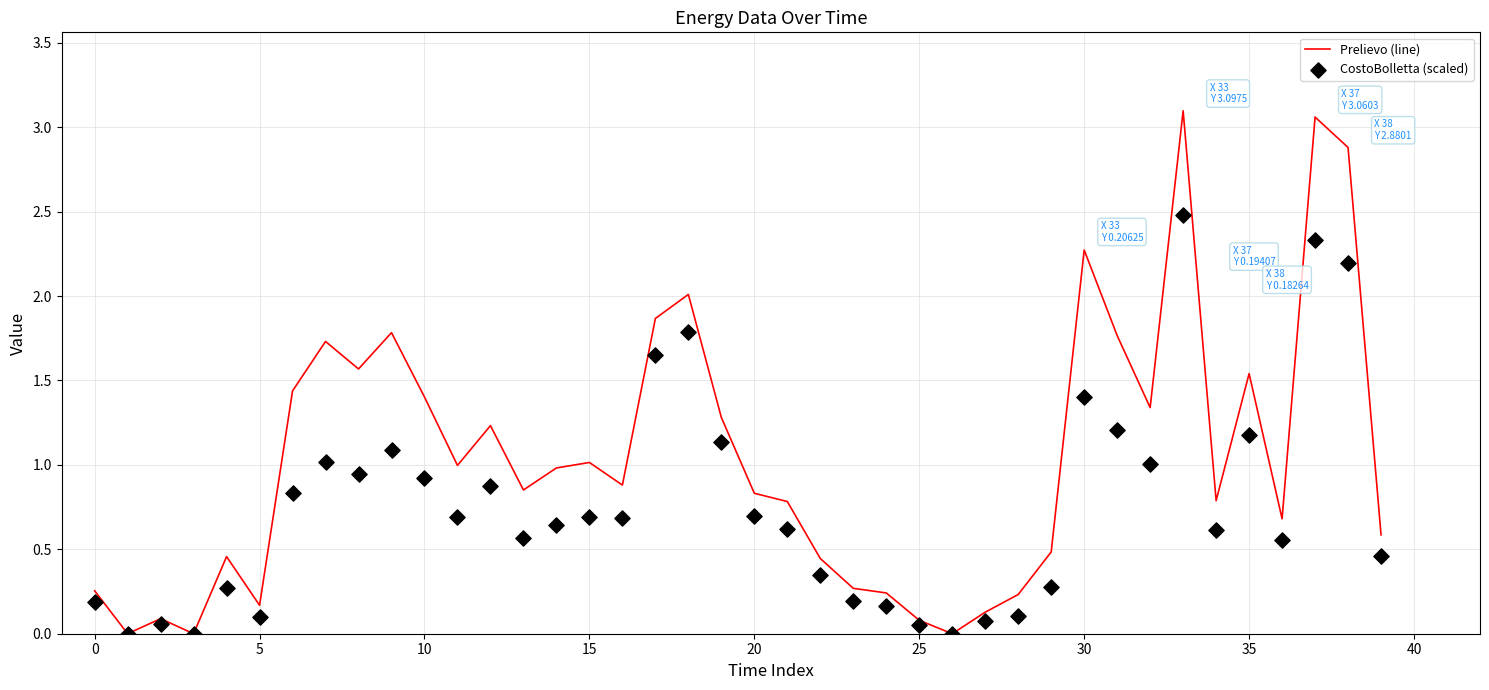

Which series has the widest spread of Y values?

Prelievo (line)